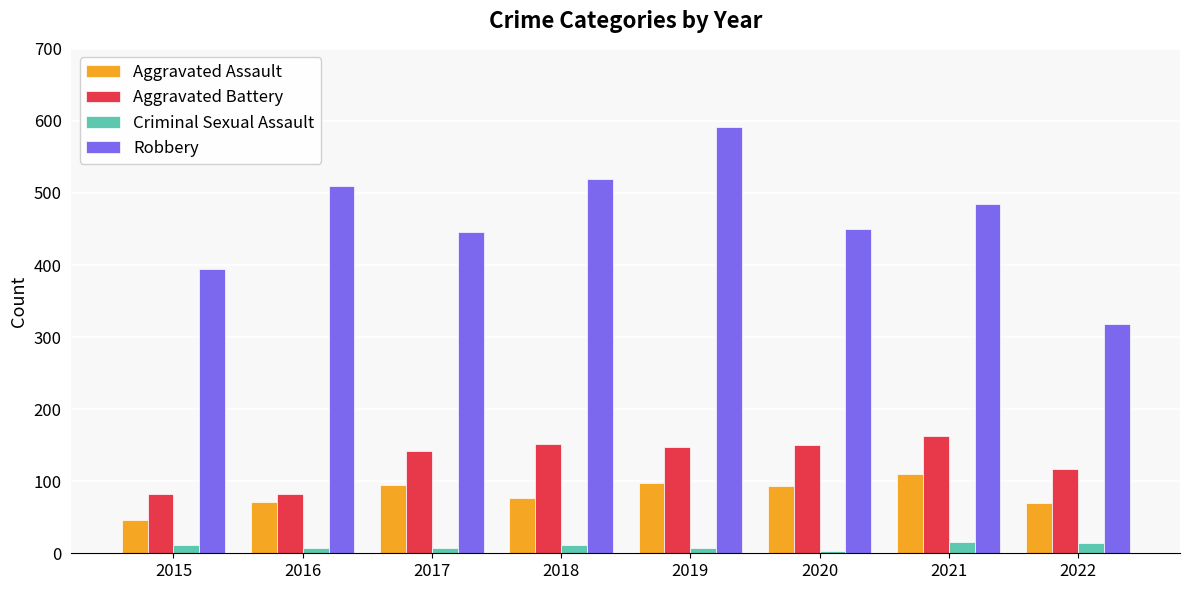

How many groups of bars are there?

8